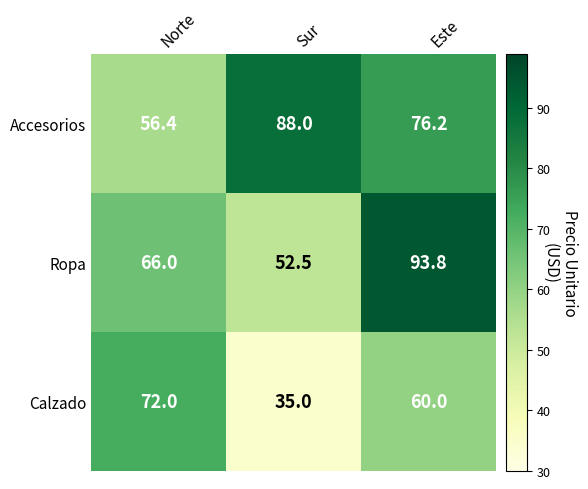

What is the lowest value of the Accesorios series?

56.4